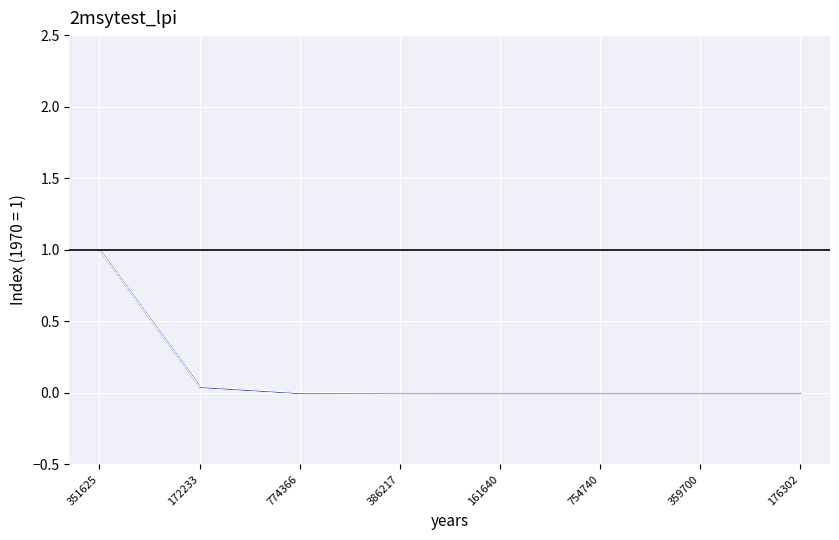

What is the sum of all values?

1.0